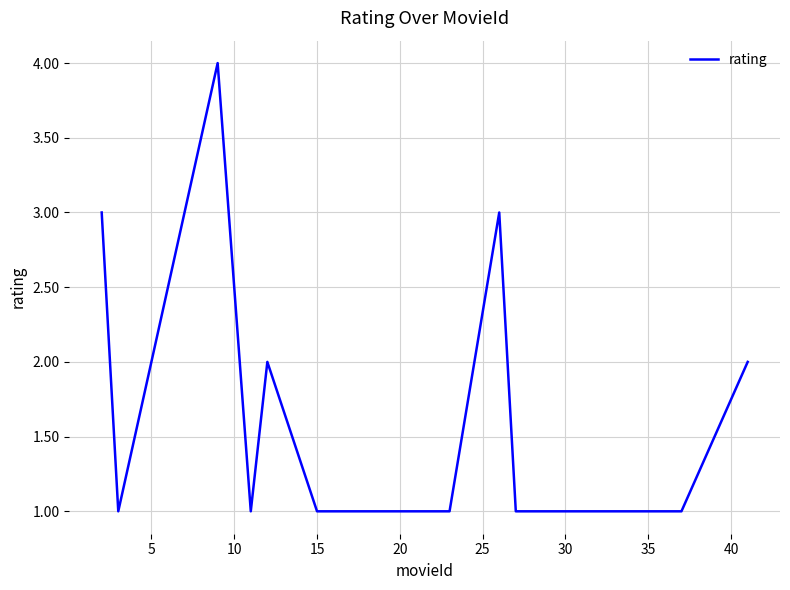

What is the difference between the maximum and minimum values?

3